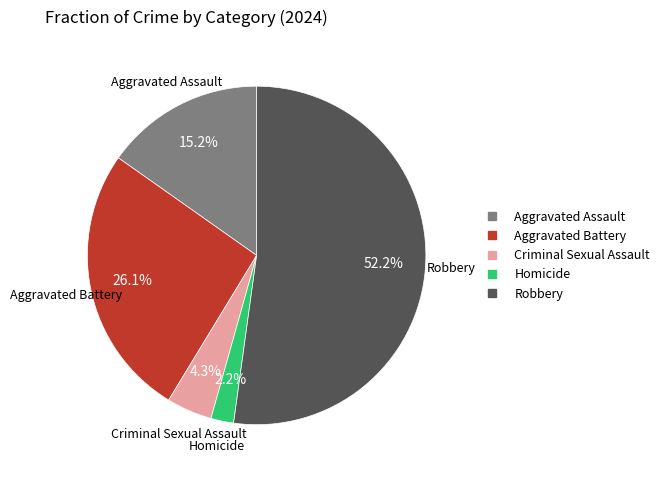

What portion of the pie excludes Aggravated Battery?

73.9%